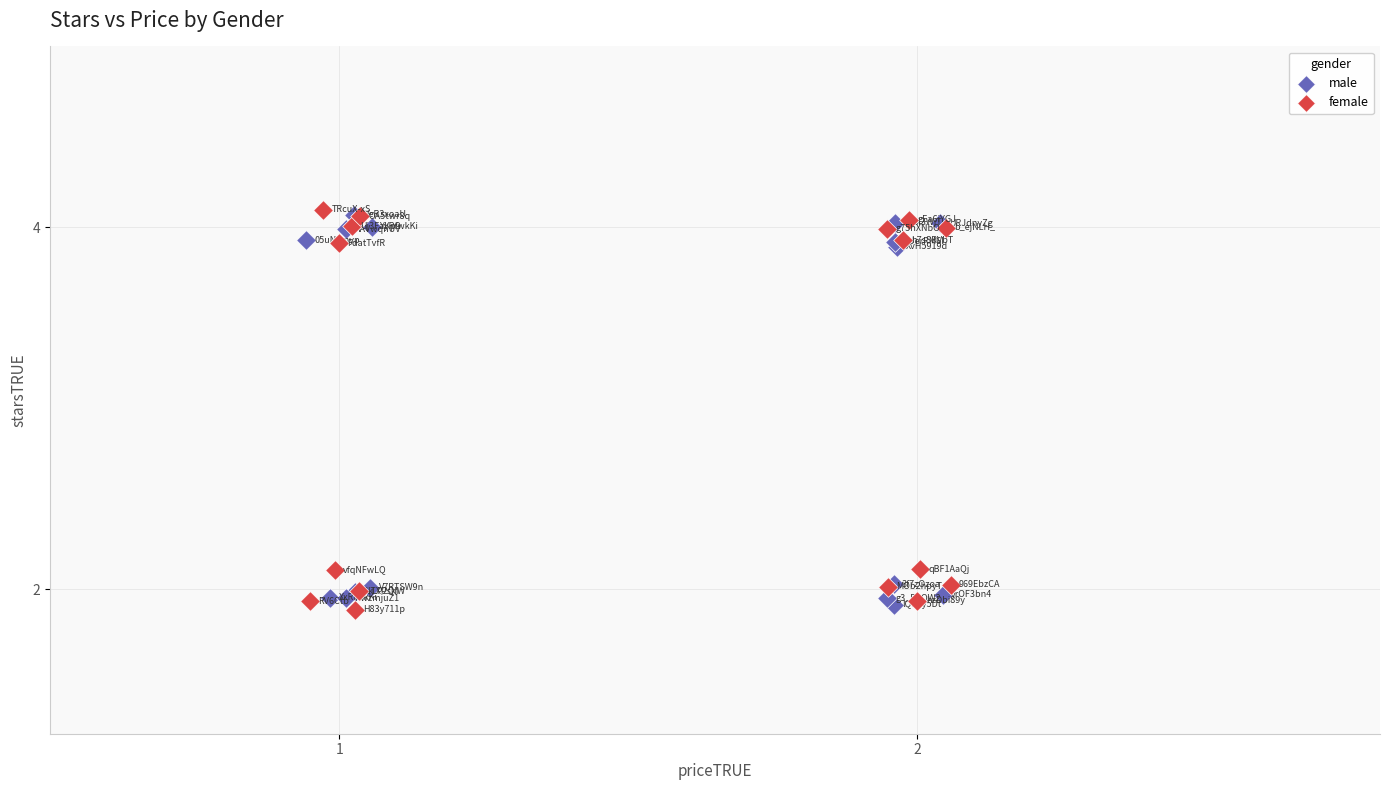

Which series has the largest Y range (max minus min)?

female